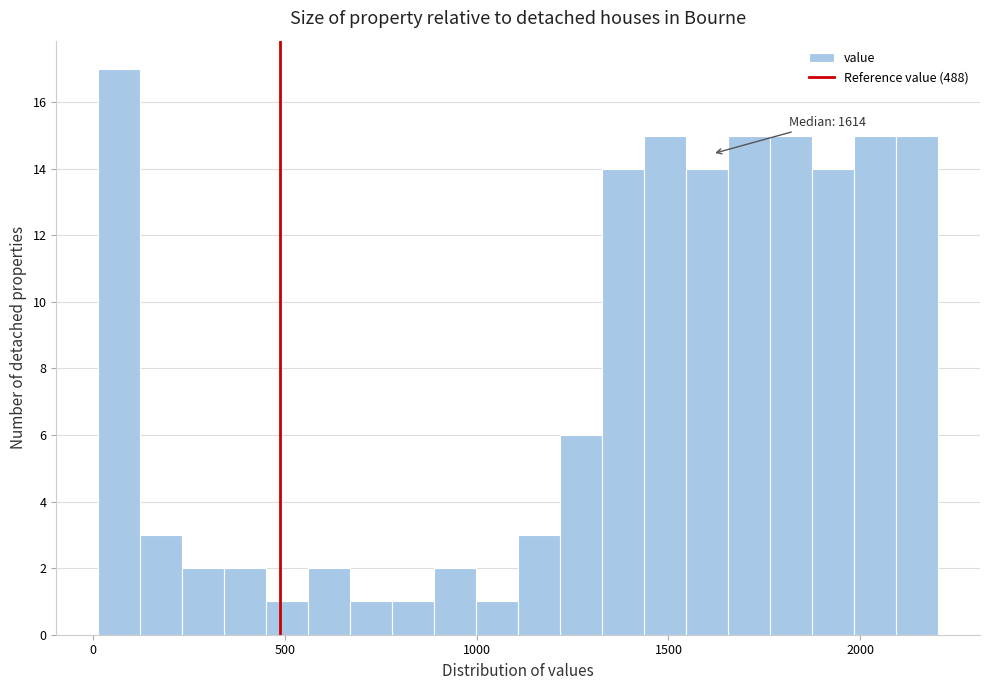

Around what value on the x-axis is the tallest bar? Give the approximate position of its centre, as read against the axis.

50